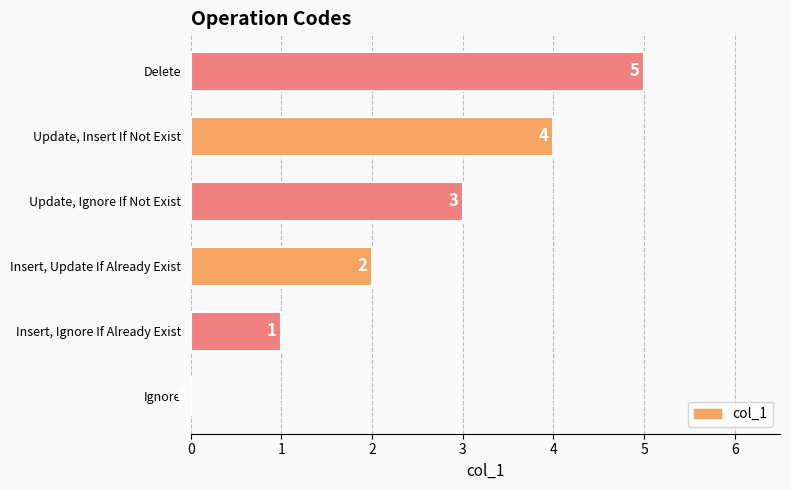

What is the sum of the values at Delete and Insert, Ignore If Already Exist?

6